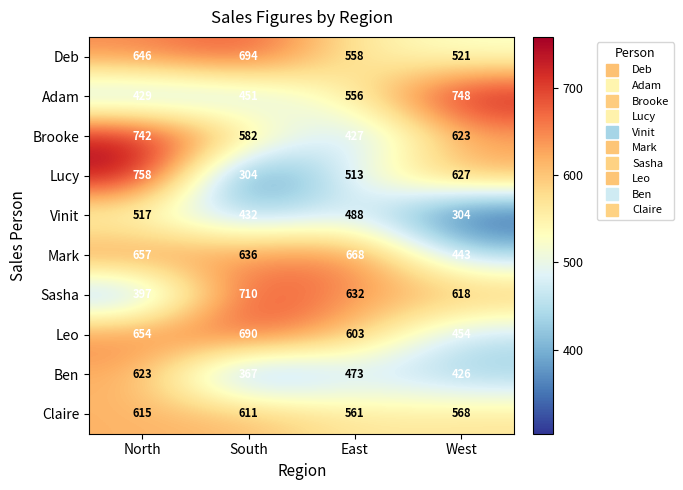

Which series has the largest range (max minus min)?

Lucy